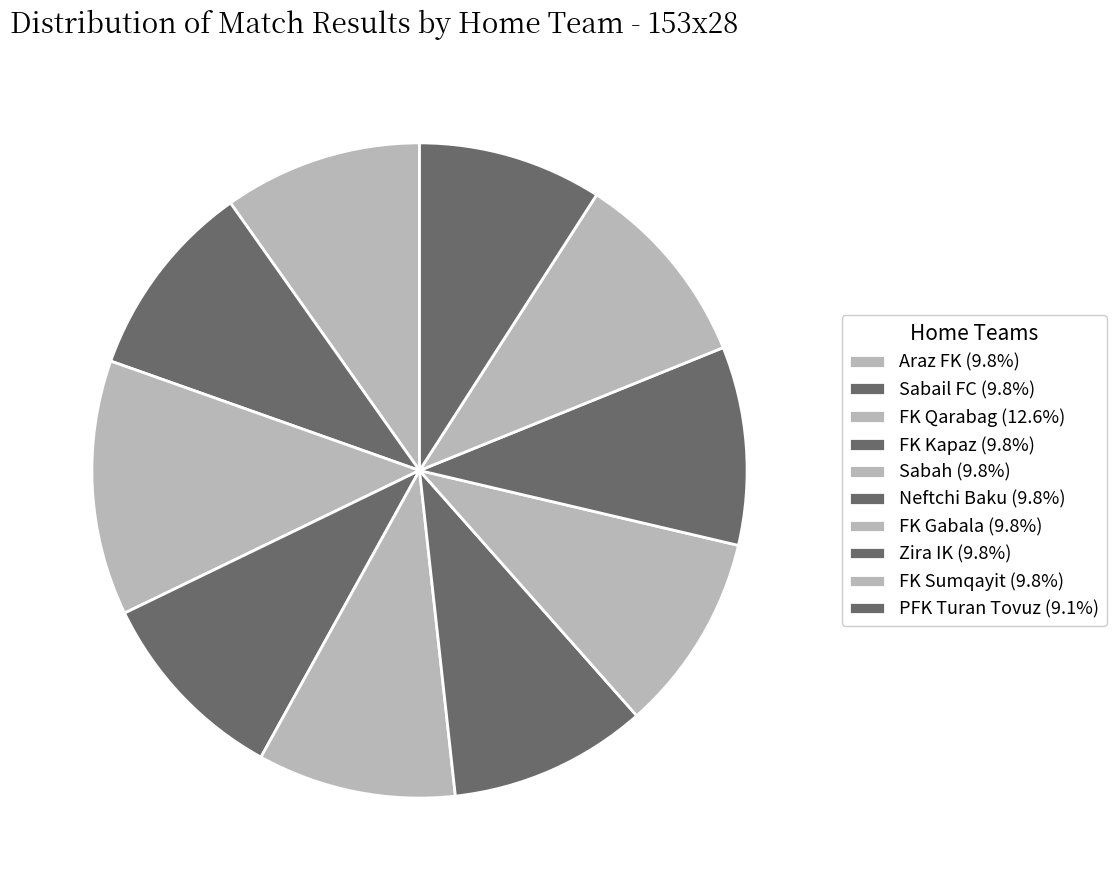

Is there any slice that represents more than half of the pie?

No